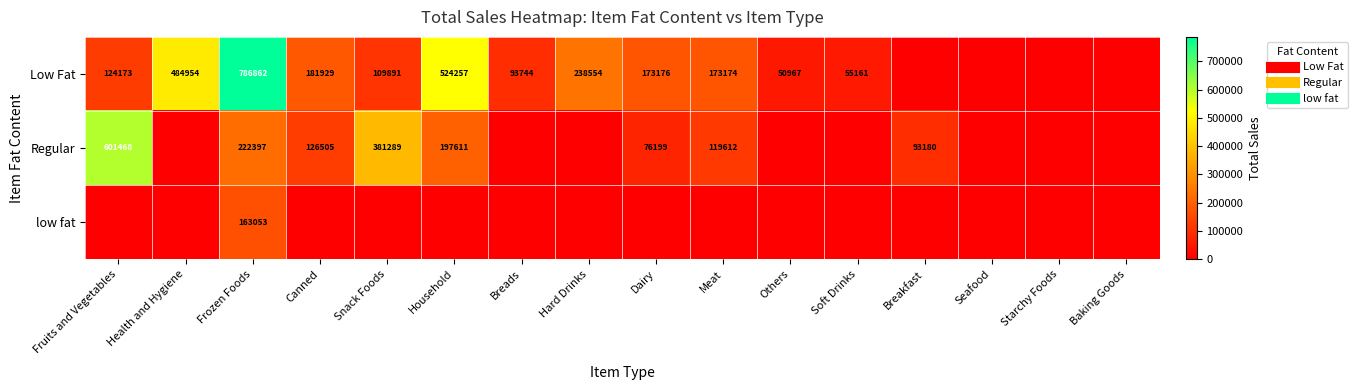

Rank the categories by Low Fat value from highest to lowest.

Frozen Foods, Household, Health and Hygiene, Hard Drinks, Canned, Dairy, Meat, Fruits and Vegetables, Snack Foods, Breads, Soft Drinks, Others, Breakfast, Seafood, Starchy Foods, Baking Goods